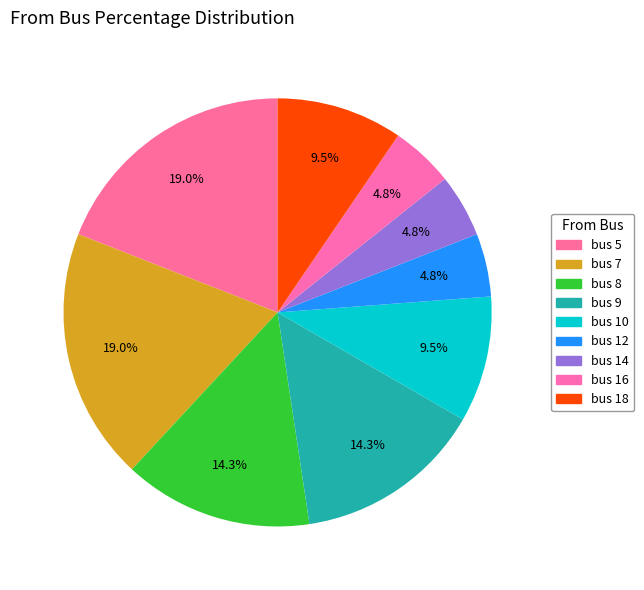

Rank the categories by value from highest to lowest.

5, 7, 8, 9, 10, 18, 12, 14, 16